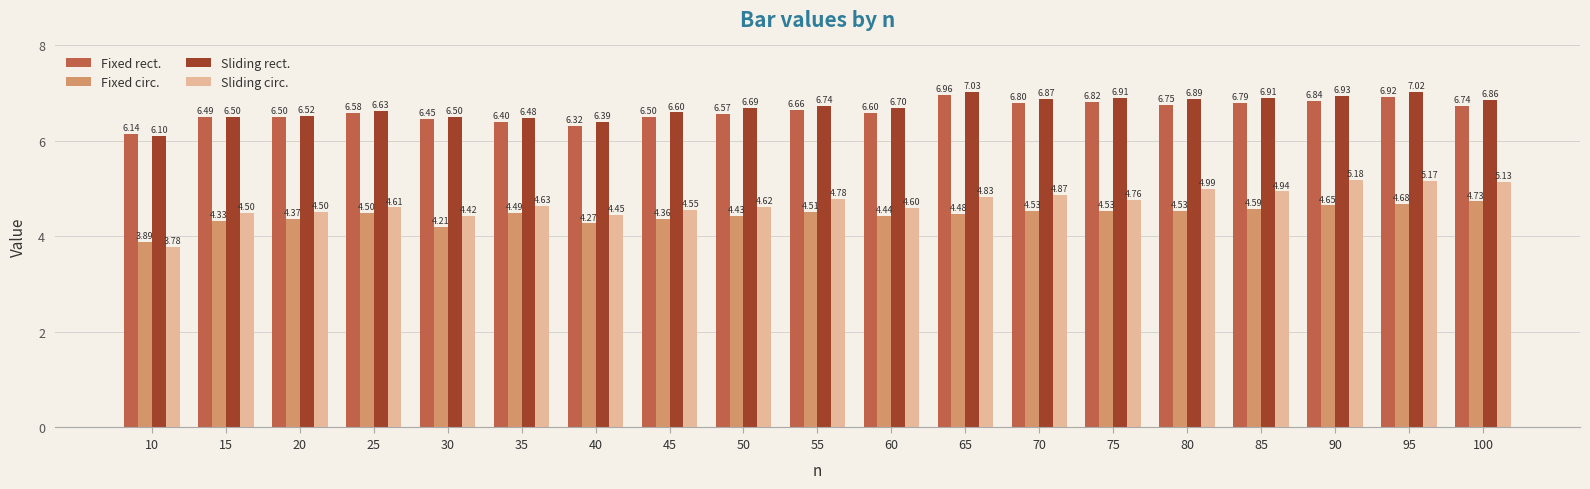

At which label does Fixed rect. reach its peak?

65